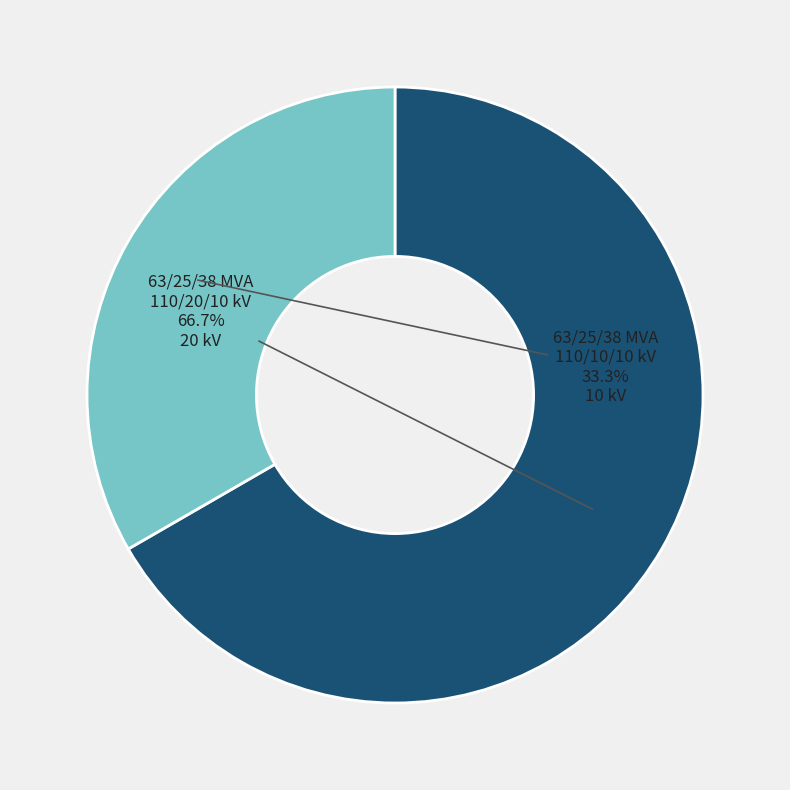

Rank the categories by value from lowest to highest.

63/25/38 MVA 110/10/10 kV, 63/25/38 MVA 110/20/10 kV